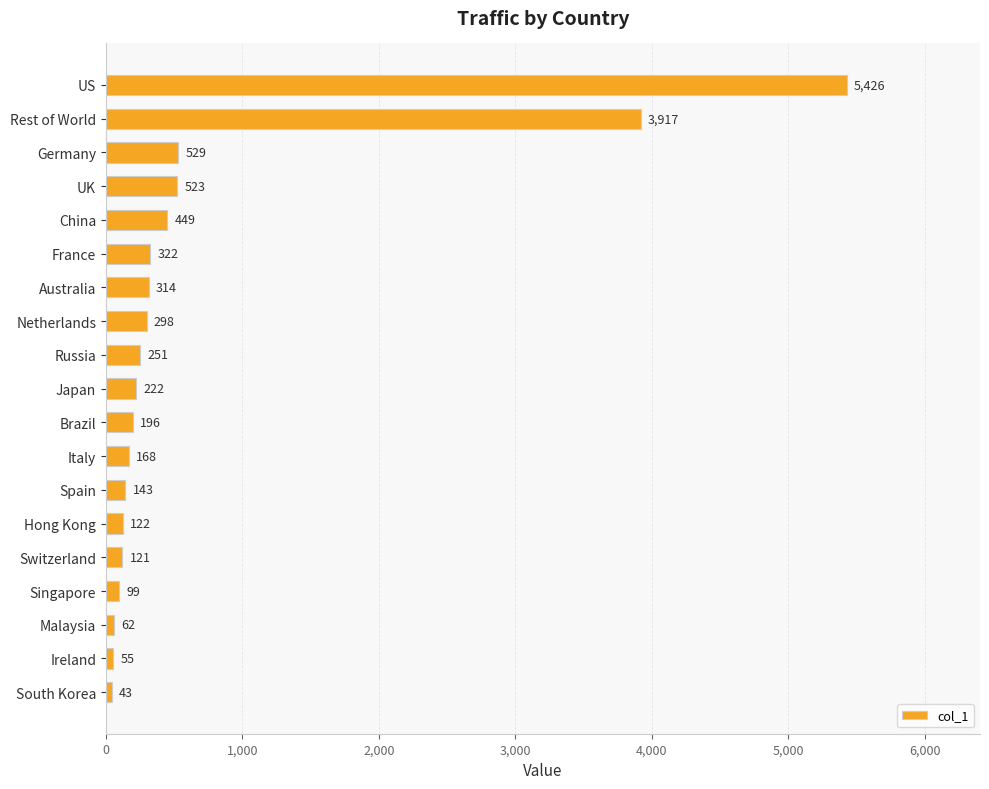

Rank the categories by value from lowest to highest.

South Korea, Ireland, Malaysia, Singapore, Switzerland, Hong Kong, Spain, Italy, Brazil, Japan, Russia, Netherlands, Australia, France, China, UK, Germany, Rest of World, US